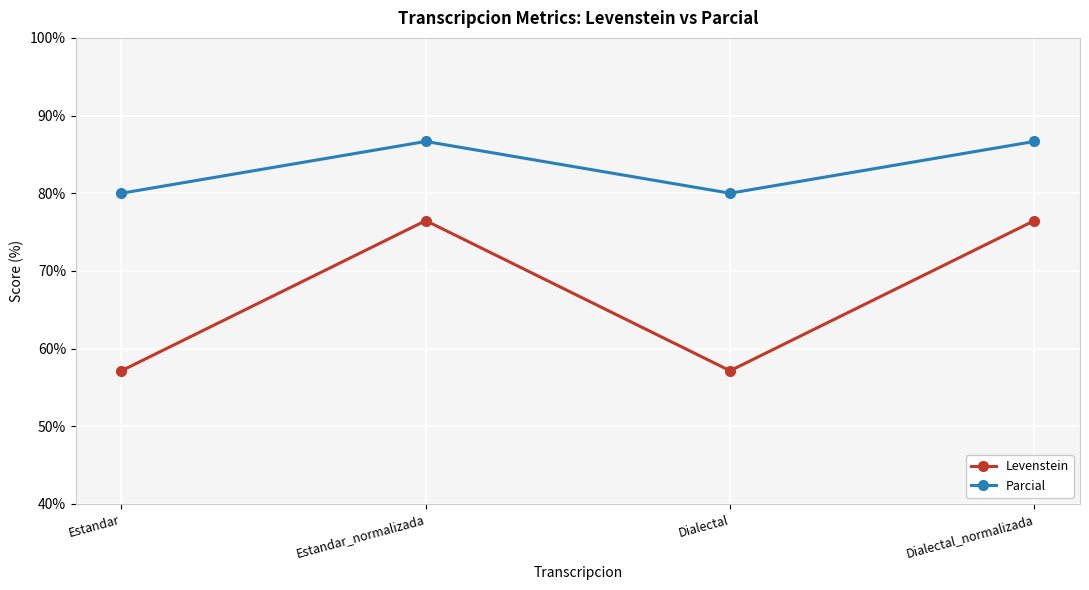

Between Estandar and Dialectal_normalizada, which series saw the biggest shift?

Levenstein